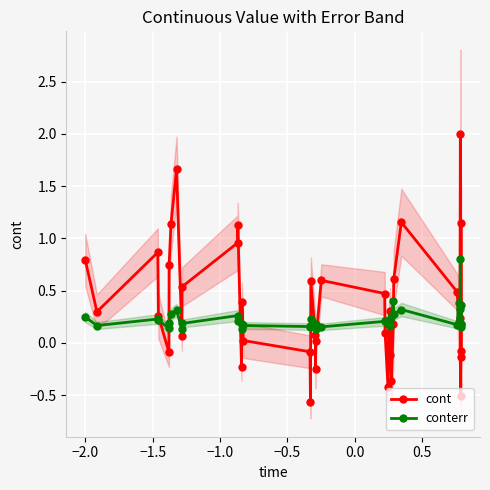

What is the value of the cont point at the 17th from the left?

-0.6